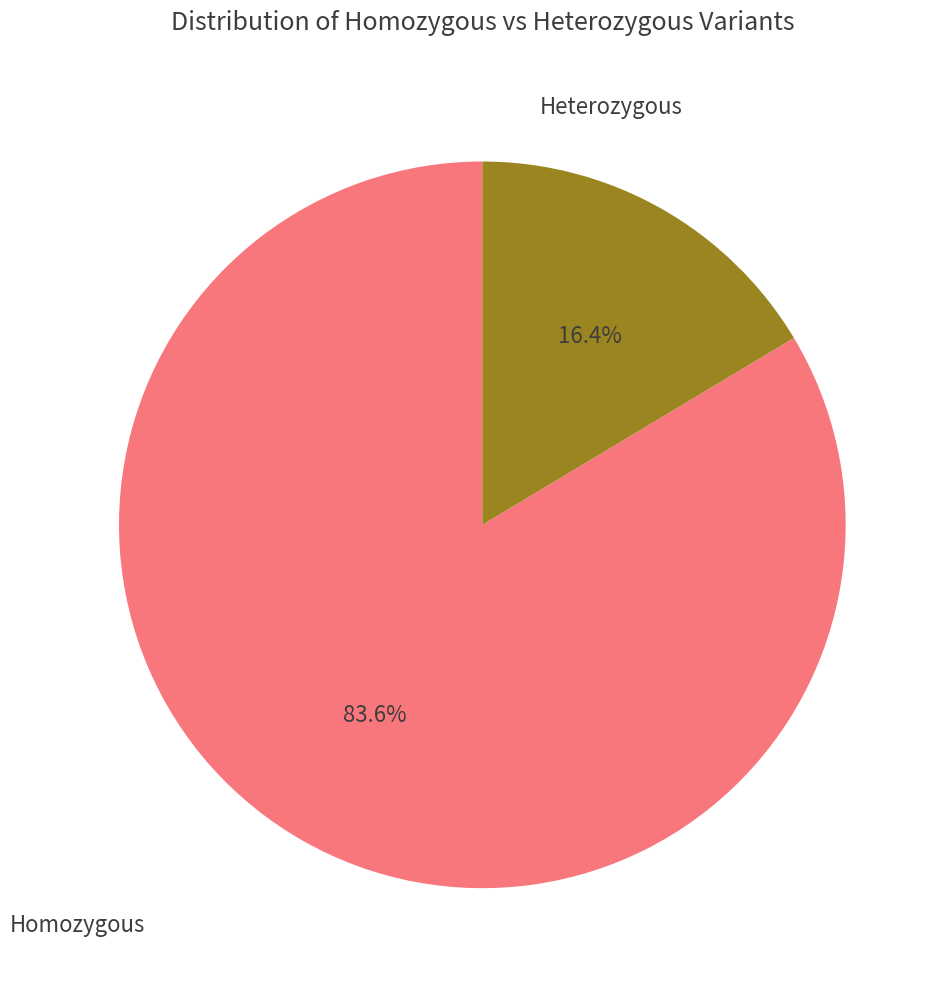

What portion of the pie excludes Heterozygous?

83.6%